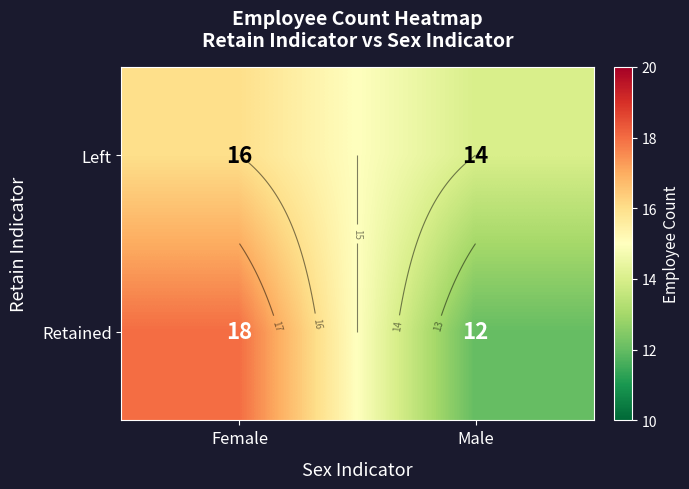

How many Left values are between 14 and 16?

2